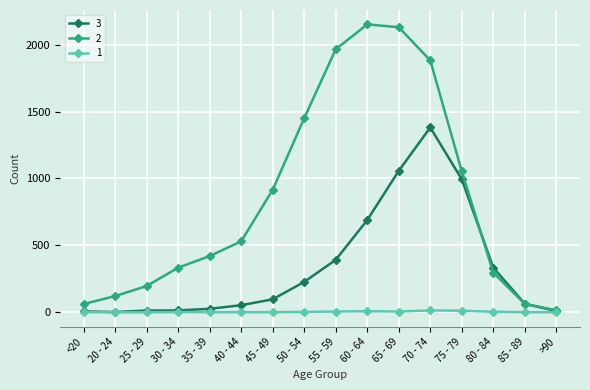

Rank the series by their average value, from highest to lowest.

2, 3, 1